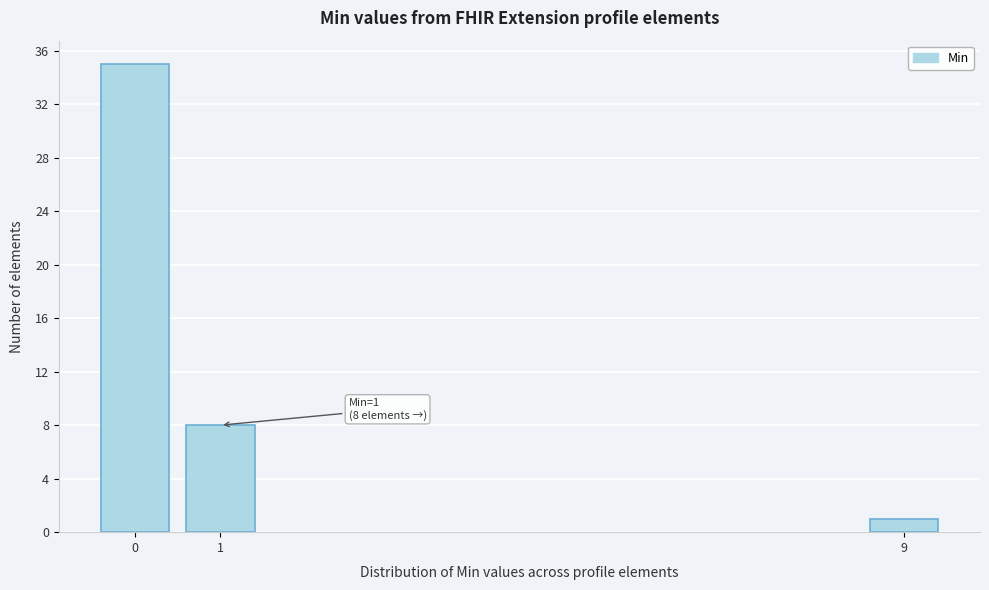

Reading left to right, transcribe all the data shown in this chart.

0=35	1=8	9=1